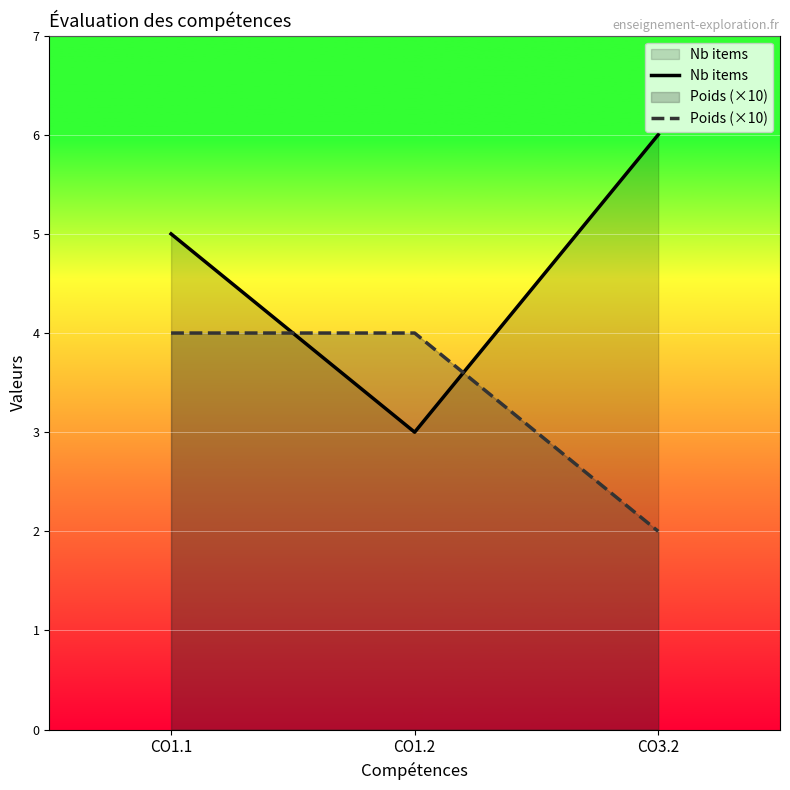

Read the Poids (×10) value at CO1.1.

4